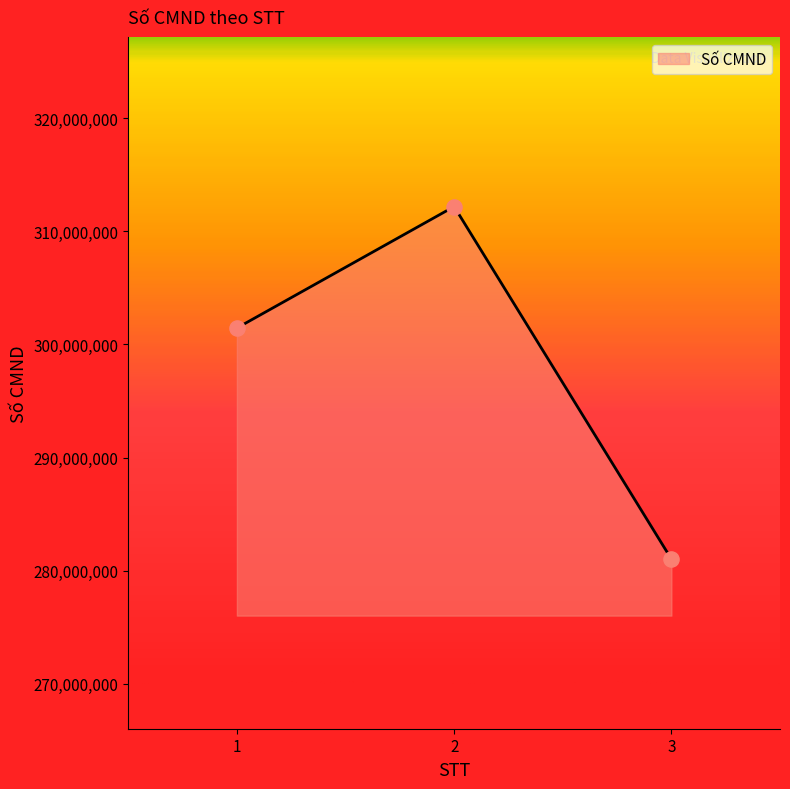

What is the ratio of the value at 1 to the value at 2?

1.0